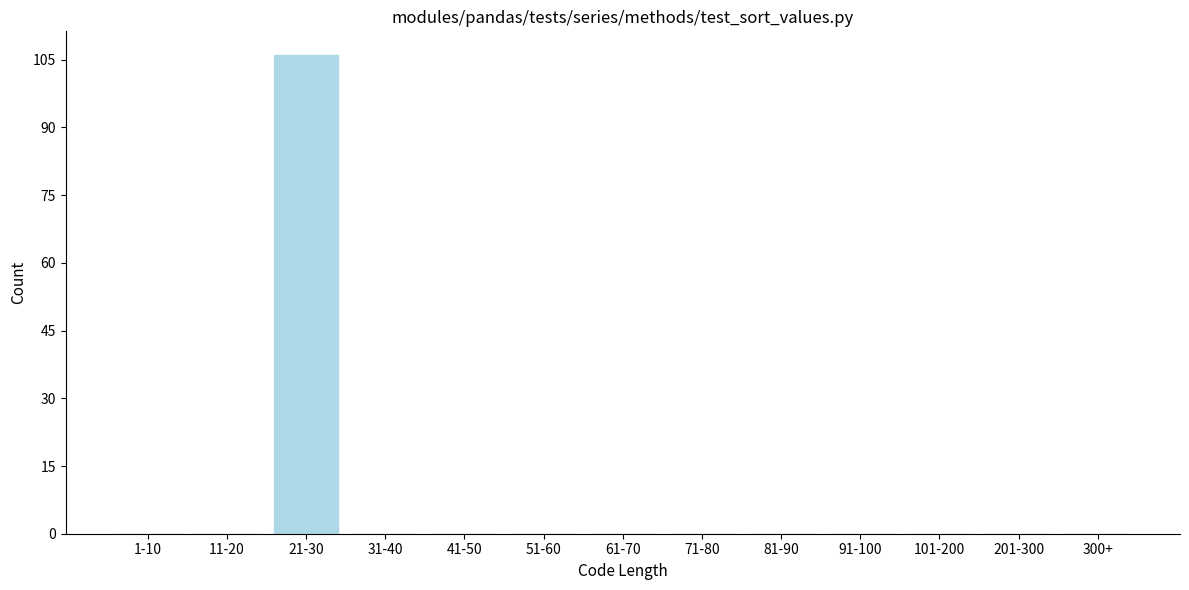

Reading left to right, list all the values displayed in this chart.

1-10=0	11-20=0	21-30=106	31-40=0	41-50=0	51-60=0	61-70=0	71-80=0	81-90=0	91-100=0	101-200=0	201-300=0	300+=0